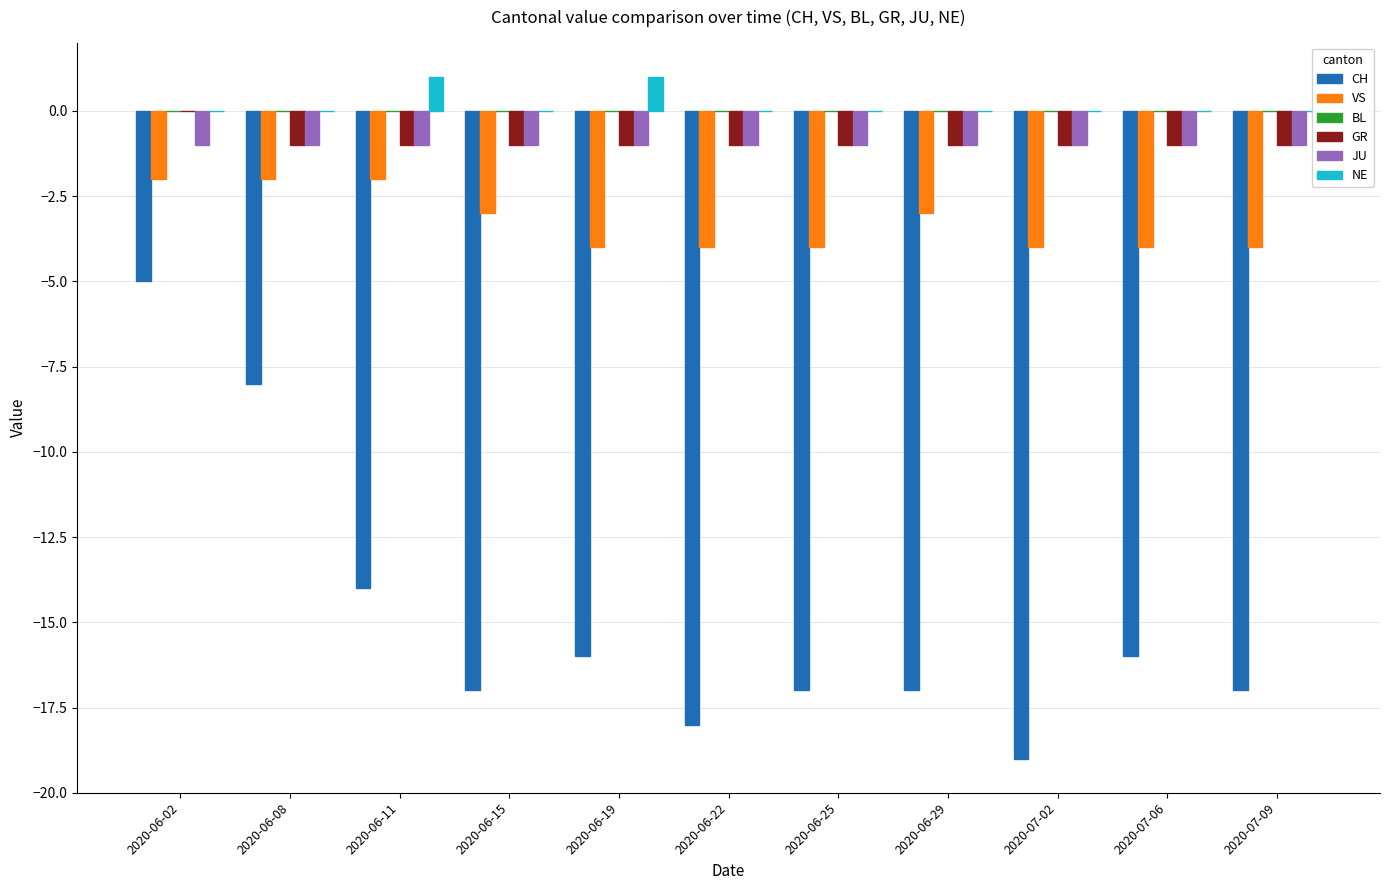

What is the label of the 2nd bar from the left?

2020-06-08